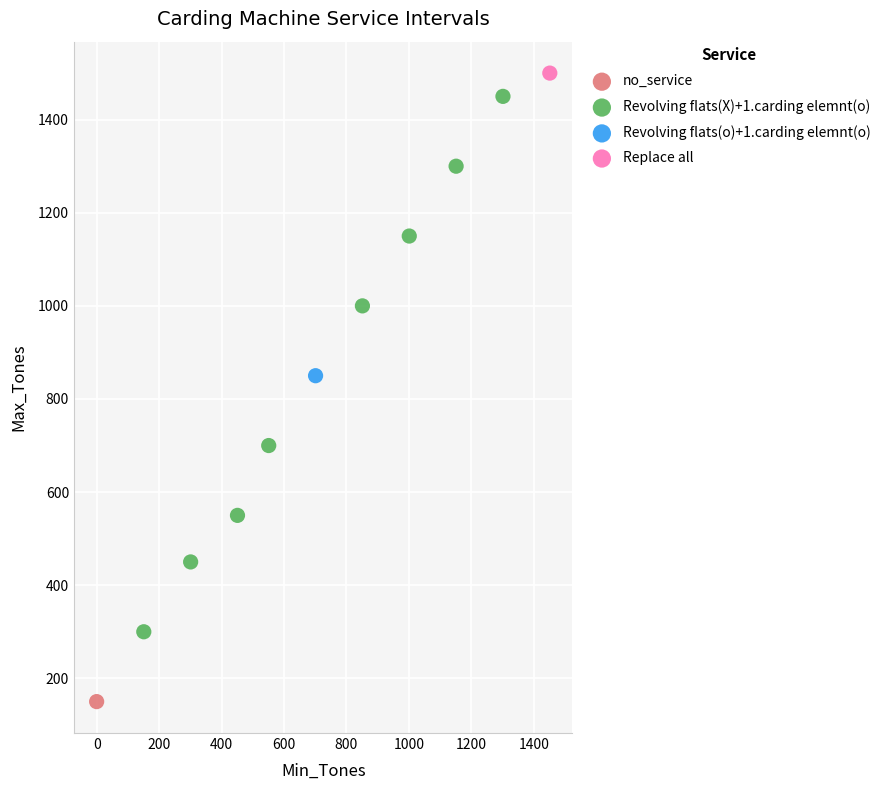

What are all the series names shown in the legend?

no_service, Revolving flats(X)+1.carding elemnt(o), Revolving flats(o)+1.carding elemnt(o), Replace all